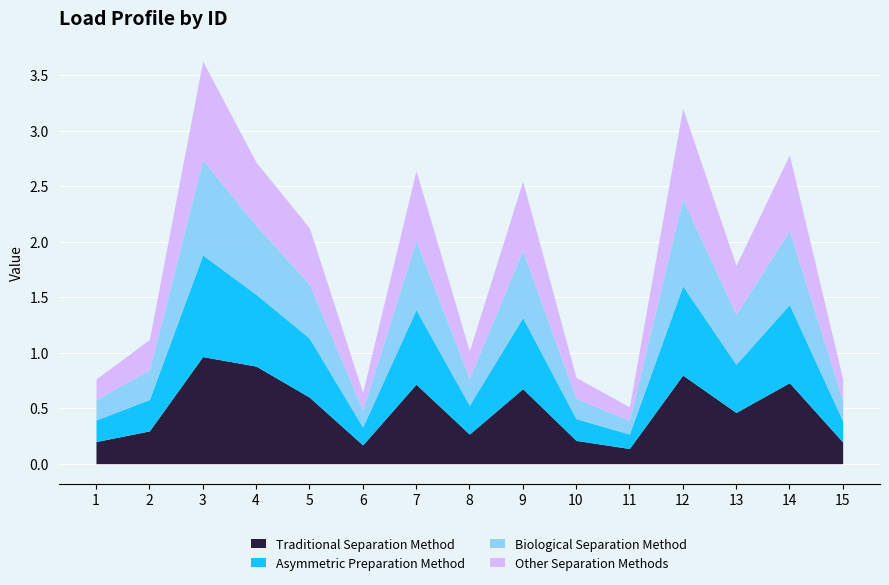

At which category does the chart reach its minimum across all series?

11